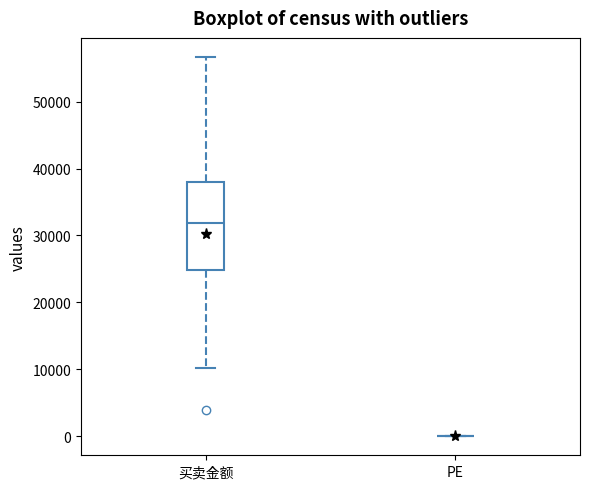

Where does the lower whisker of the box for 买卖金额 end on the y-axis? The values are not printed on the chart, so give them approximately, as read against the axis.

10000